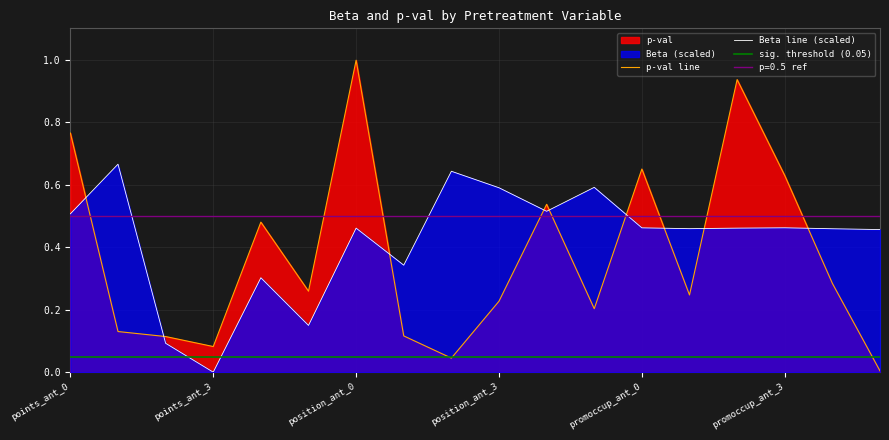

Which series has the widest spread of values?

p-val